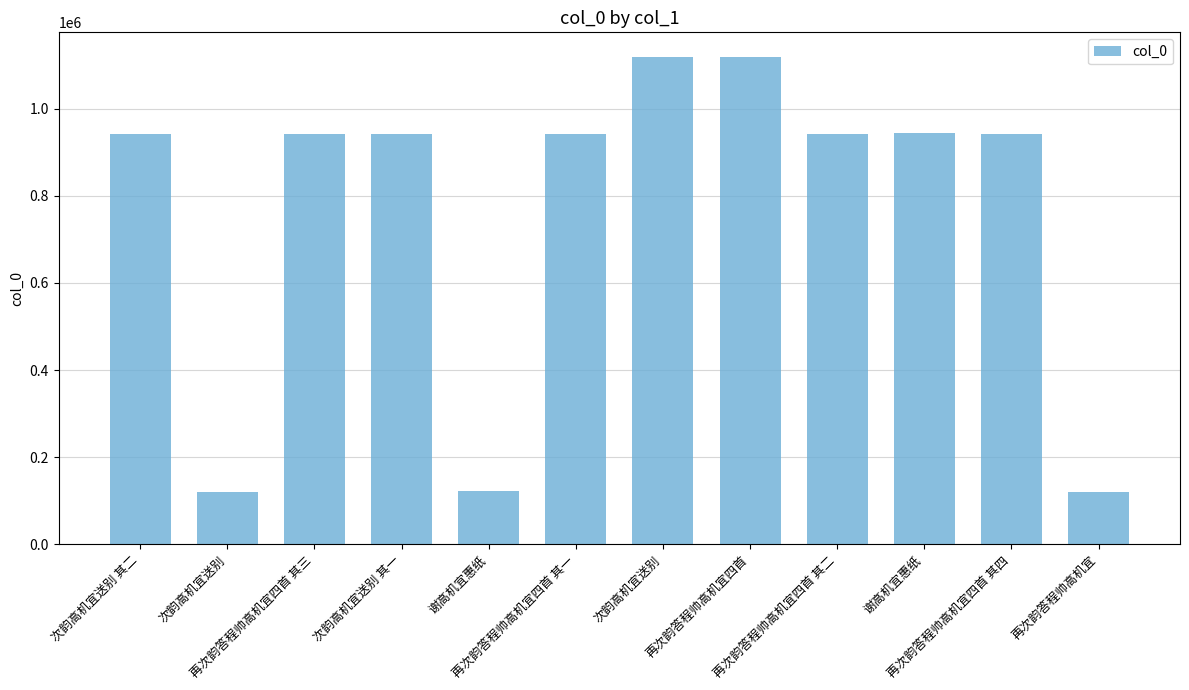

Which has a higher value, 谢高机宜惠纸 or 再次韵答程帅高机宜四首 其二?

再次韵答程帅高机宜四首 其二